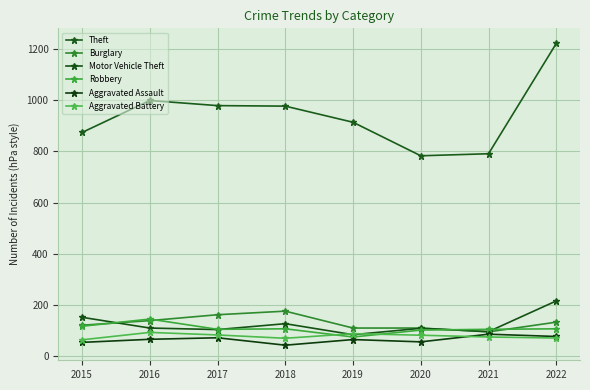

How many lines are shown in the chart?

6